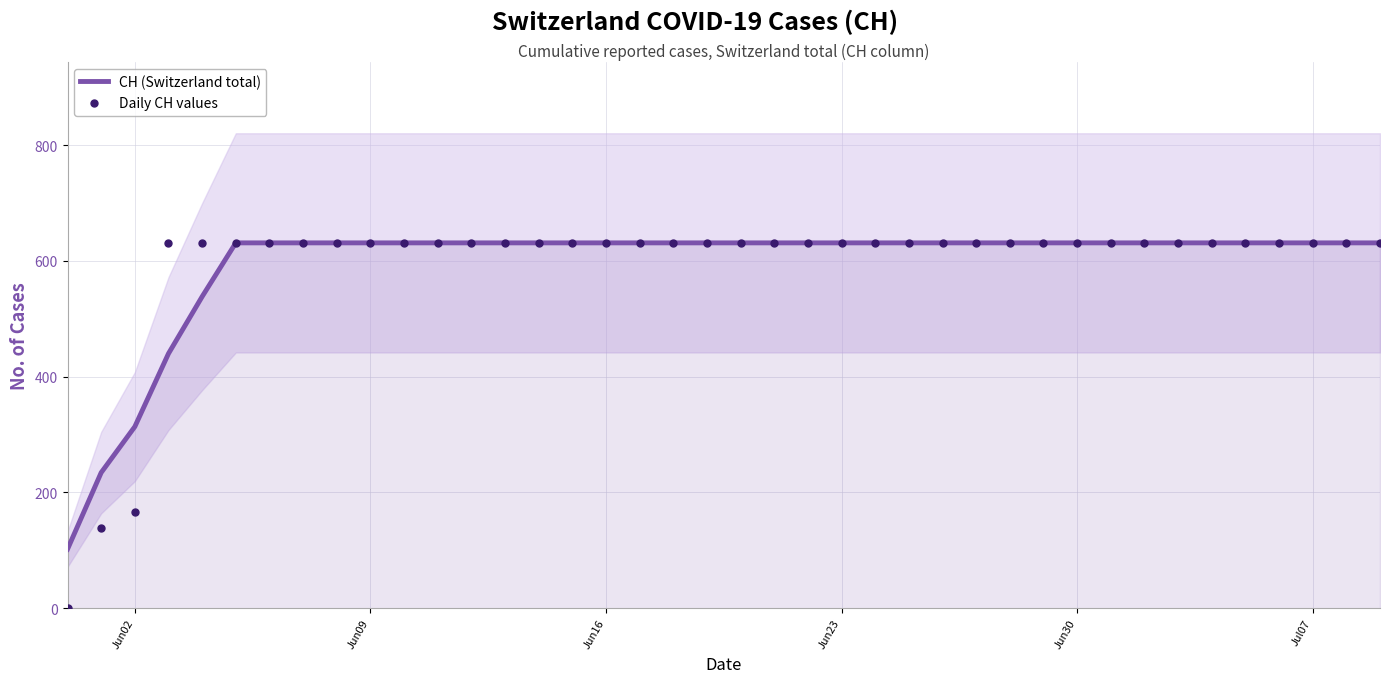

Which series has the largest Y range (max minus min)?

Daily CH values